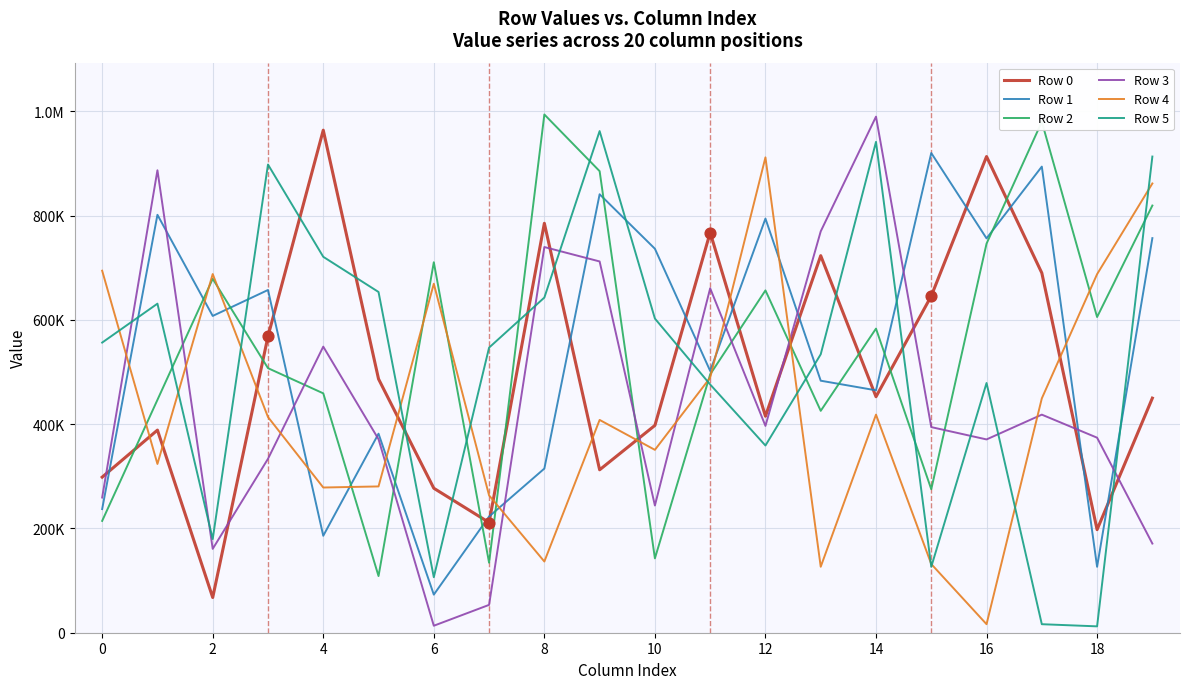

Which series has the largest total across all categories?

Row 2